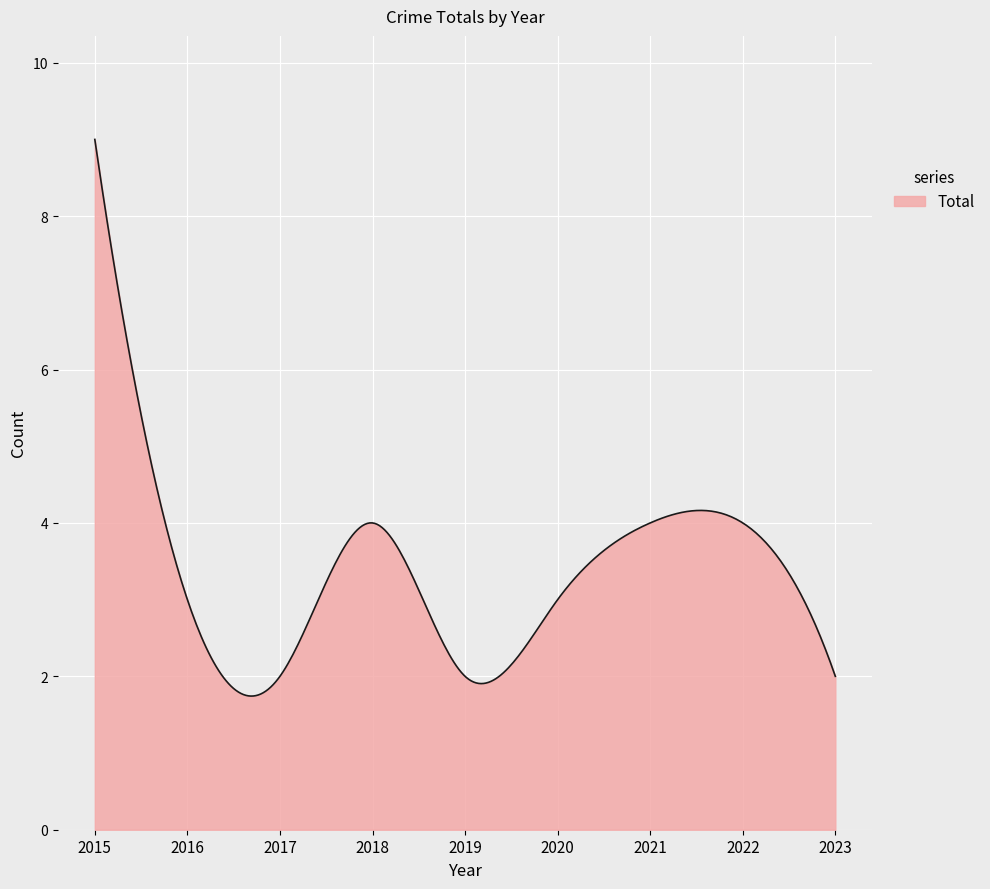

What is the difference between the maximum and second lowest values?

7.3